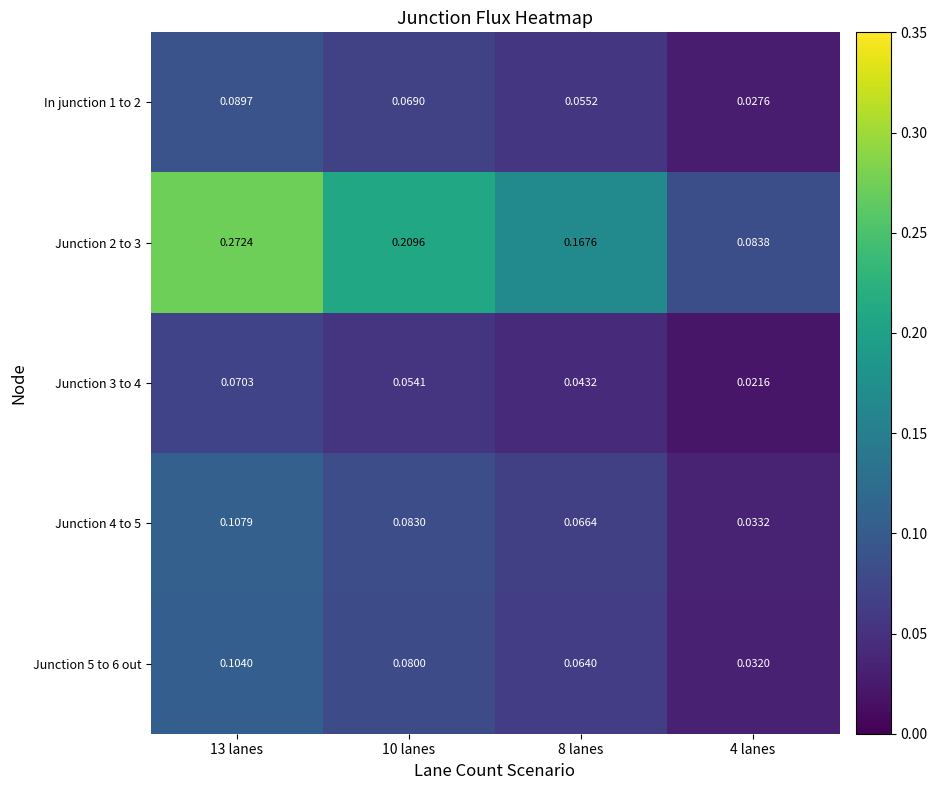

Which series has the largest total across all categories?

Junction 2 to 3